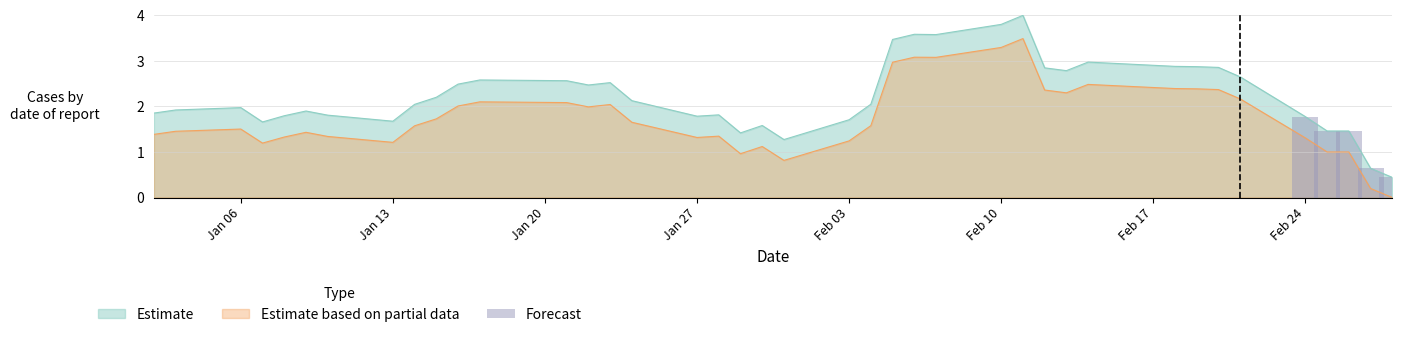

Reading left to right, what are all the values shown in this chart?

1.8	1.5	1.5	0.6	0.4